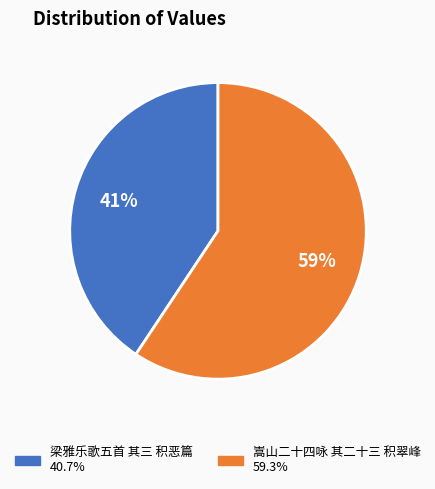

To the nearest percent, what is the average slice percentage?

50%